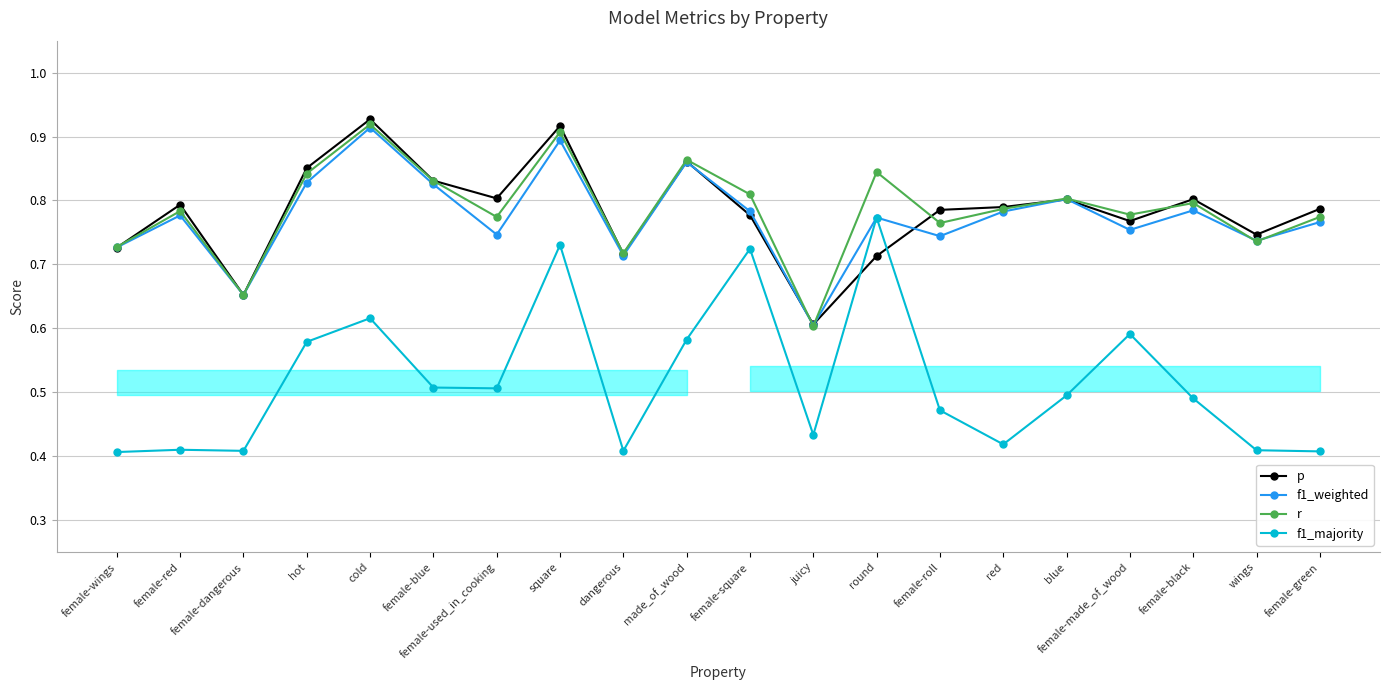

At which category does the chart reach its peak across all series?

cold